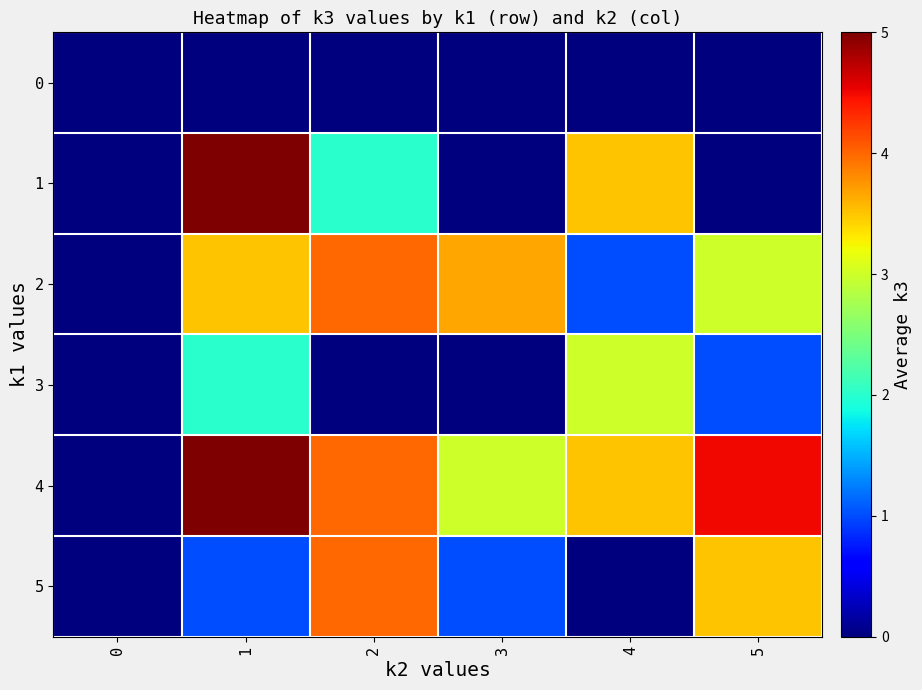

Reading left to right, transcribe all the data shown in this chart.

0: 0=0.0	1=0.0	2=0.0	3=0.0	4=0.0	5=0.0
1: 0=0.0	1=5.0	2=2.0	3=0.0	4=3.5	5=0.0
2: 0=0.0	1=3.5	2=4.0	3=3.7	4=1.0	5=3.0
3: 0=0.0	1=2.0	2=0.0	3=0.0	4=3.0	5=1.0
4: 0=0.0	1=5.0	2=4.0	3=3.0	4=3.5	5=4.5
5: 0=0.0	1=1.0	2=4.0	3=1.0	4=0.0	5=3.5